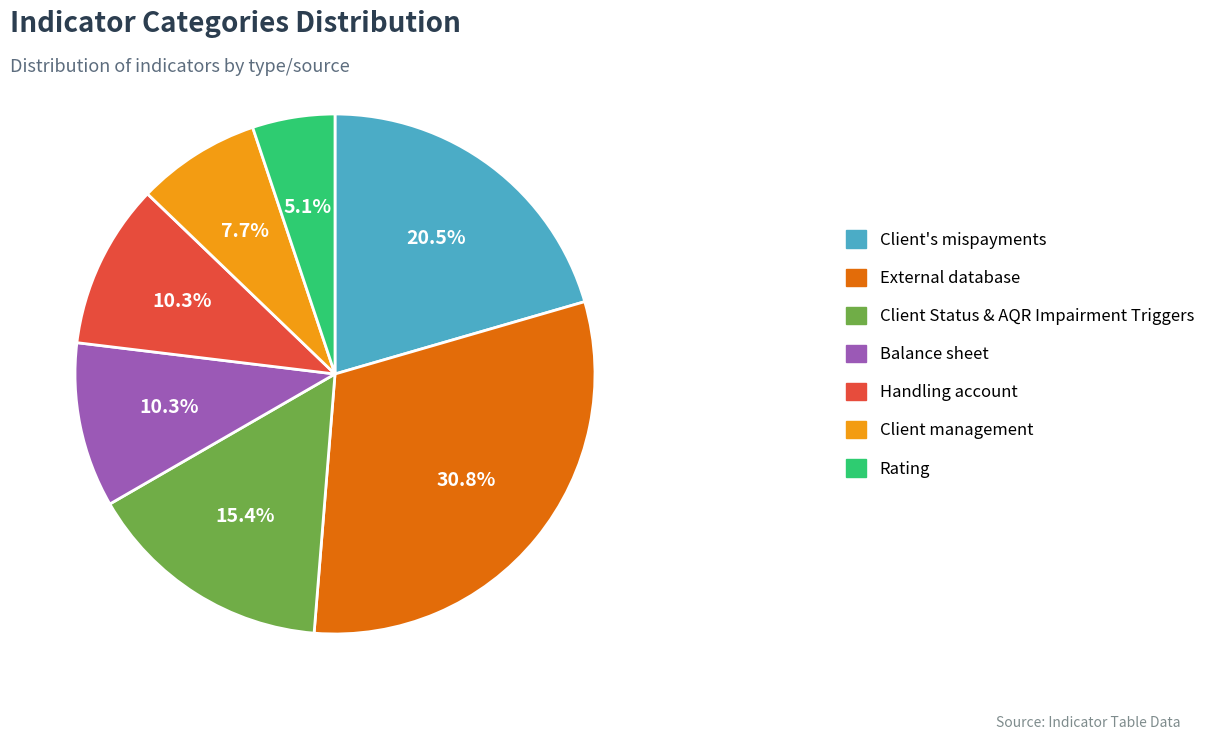

To the nearest percent, what is the difference between the largest and smallest slice percentages?

26%